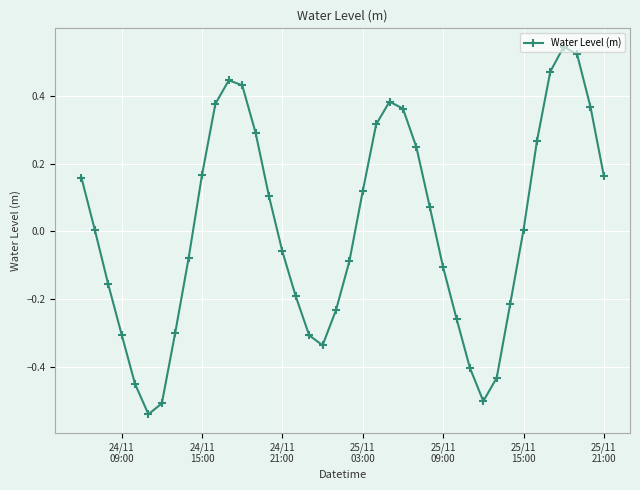

True or false: the data has more than 0 interior local peaks.

True